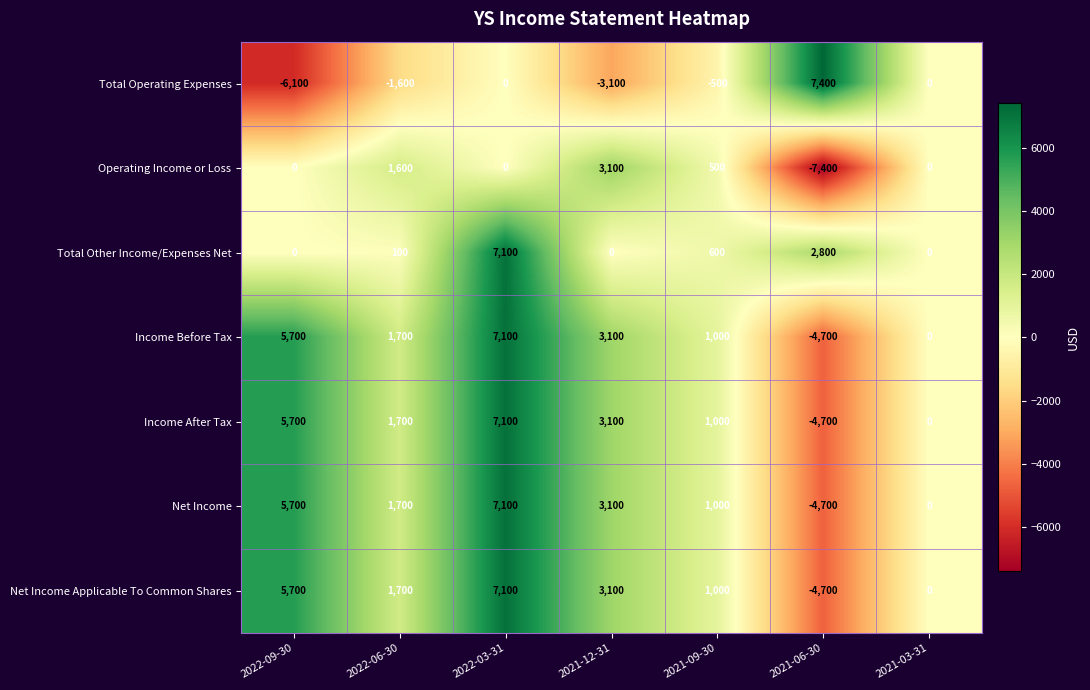

Which series has the largest range (max minus min)?

Total Operating Expenses